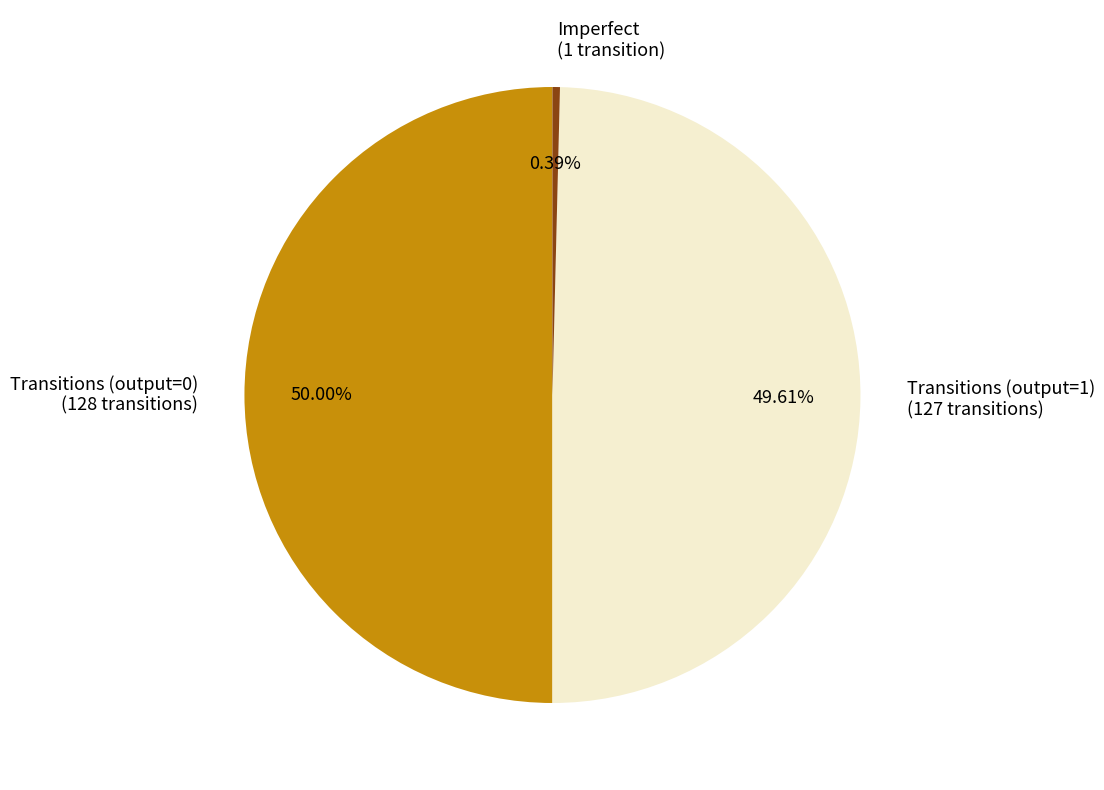

Which has a higher value, Imperfect (1 transition) or Transitions (output=0) (128 transitions)?

Transitions (output=0) (128 transitions)